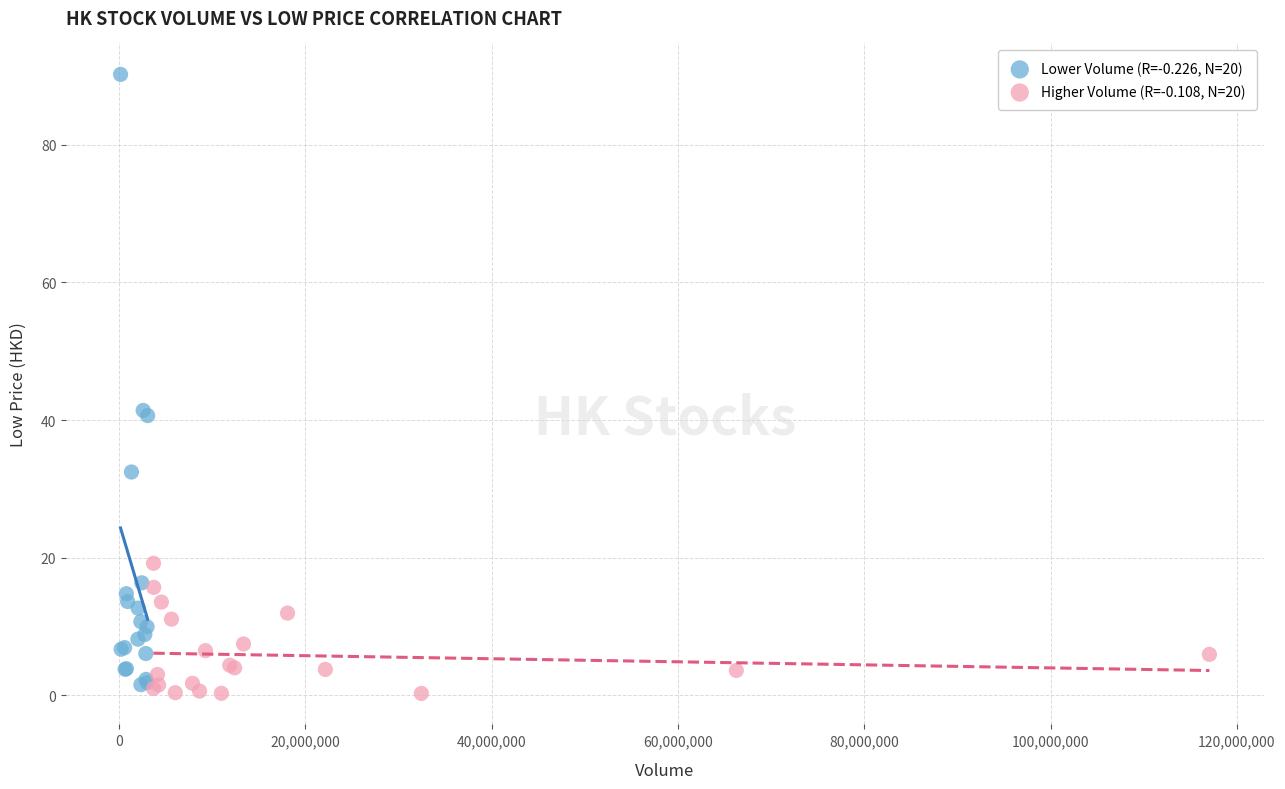

Which series reaches the maximum Y coordinate?

Lower Volume (R=-0.226, N=20)